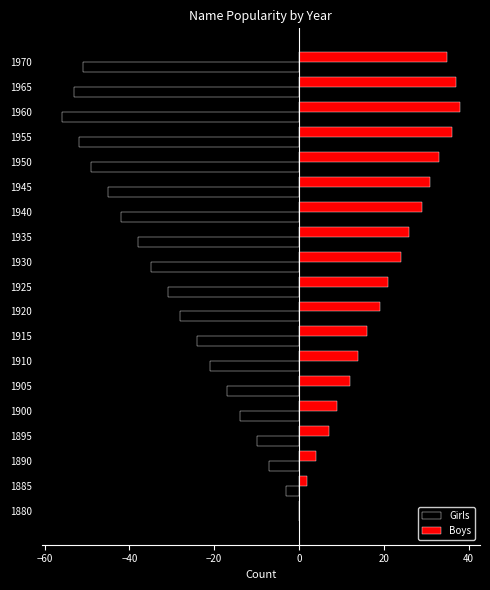

How many positive values does the Boys series have?

18